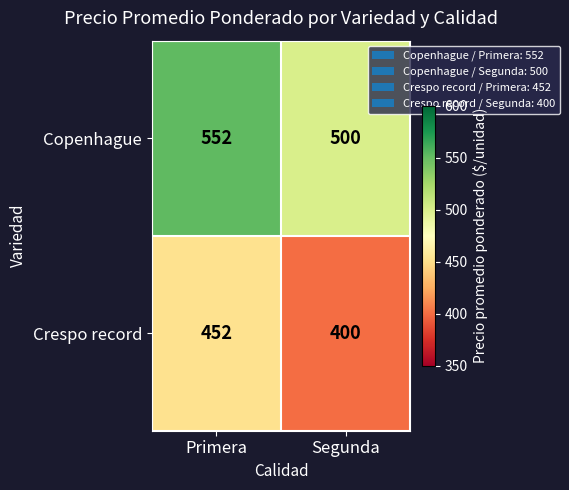

Reading left to right, list all the values displayed in this chart.

Copenhague: 552	500
Crespo record: 452	400